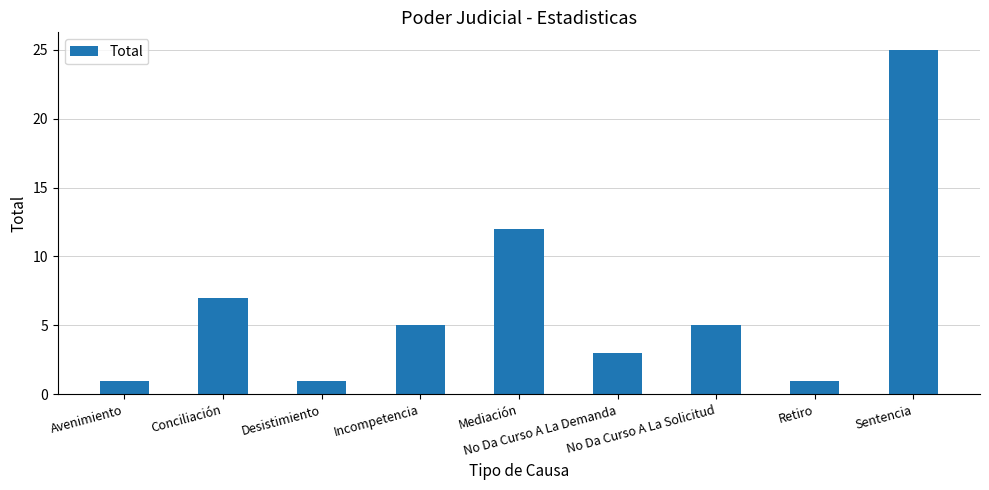

Reading left to right, transcribe all the data shown in this chart.

Avenimiento=1	Conciliación=7	Desistimiento=1	Incompetencia=5	Mediación=12	No Da Curso A La Demanda=3	No Da Curso A La Solicitud=5	Retiro=1	Sentencia=25